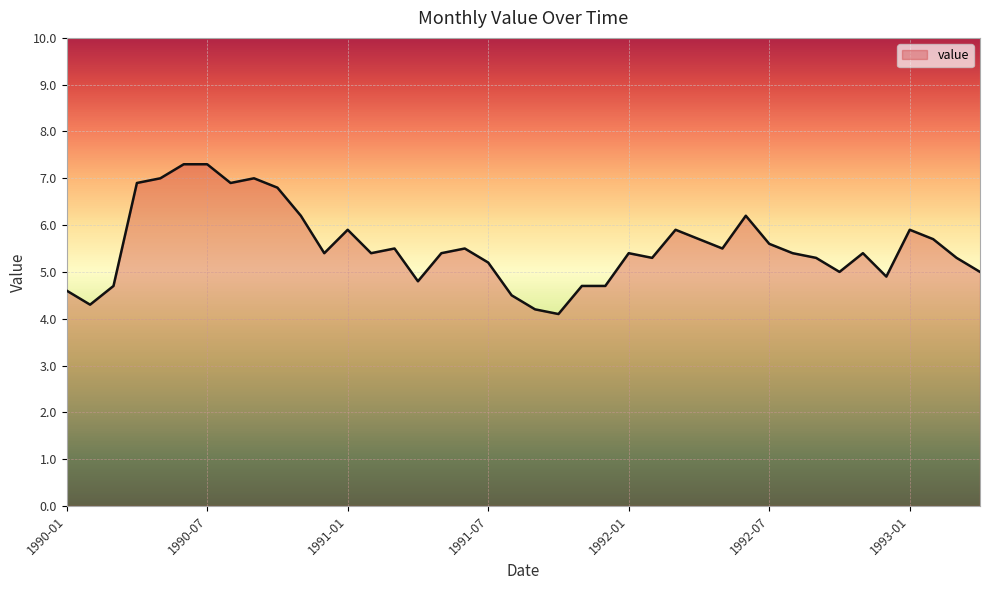

What is the minimum value shown in the chart?

4.1